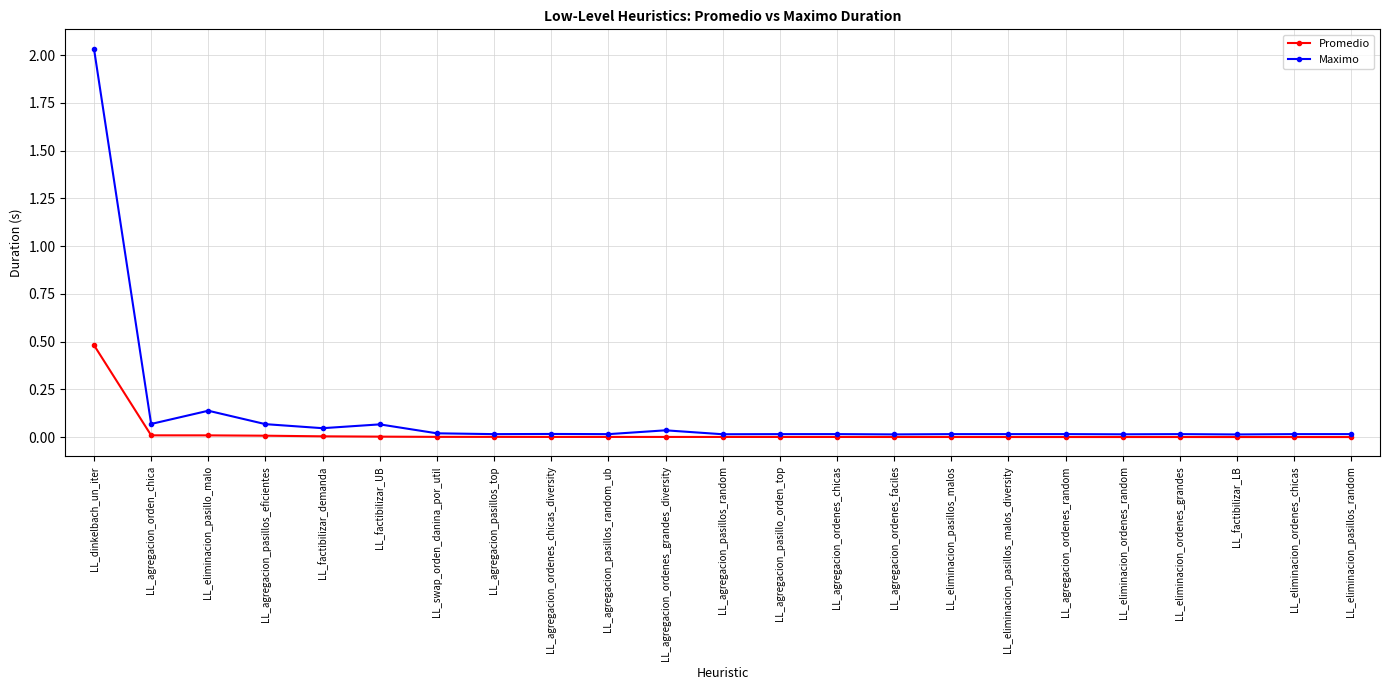

Which category has the highest value across all series?

LL_dinkelbach_un_iter